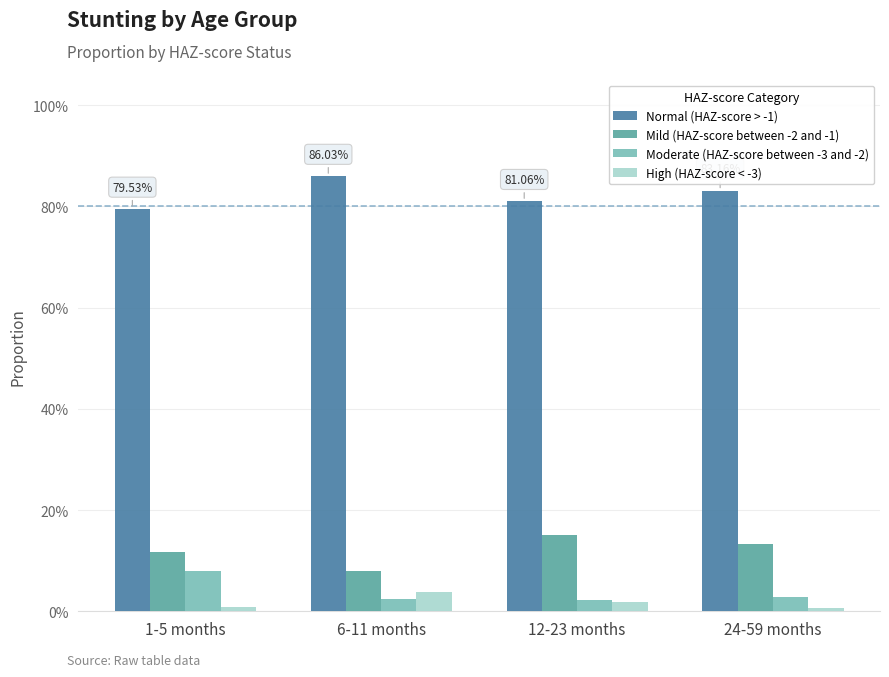

Rank the series by their maximum value, from highest to lowest.

Normal (HAZ-score > -1), Mild (HAZ-score between -2 and -1), Moderate (HAZ-score between -3 and -2), High (HAZ-score < -3)